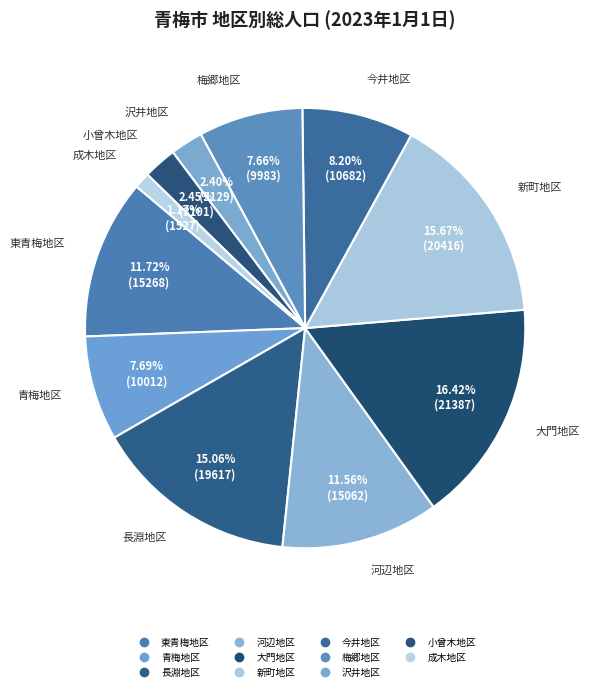

Is it true that 成木地区 is 1% of the pie?

True